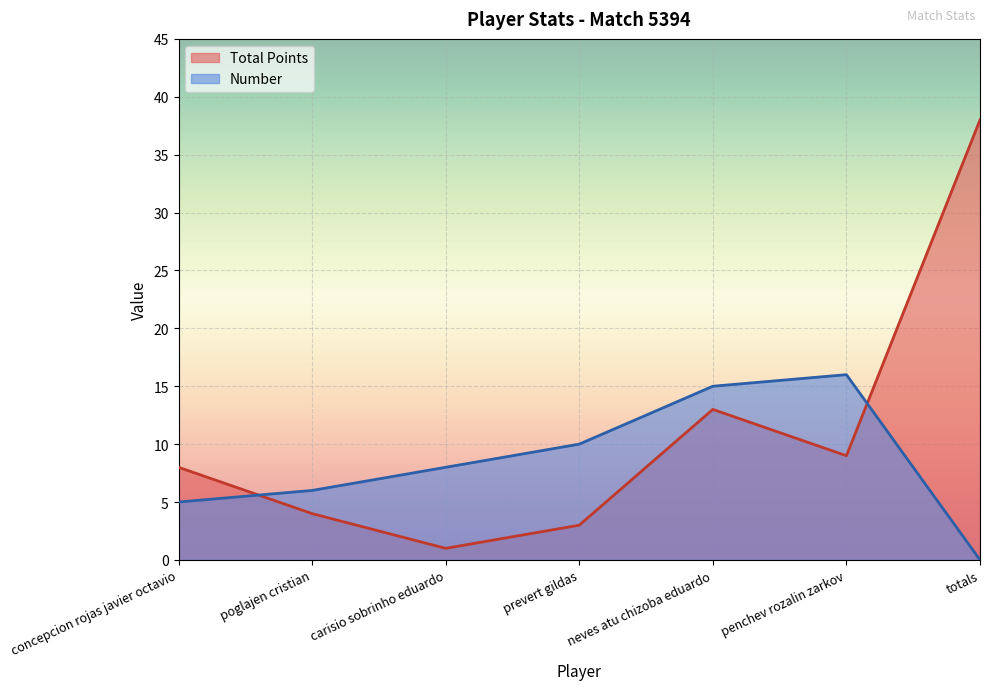

How many lines are shown in the chart?

2